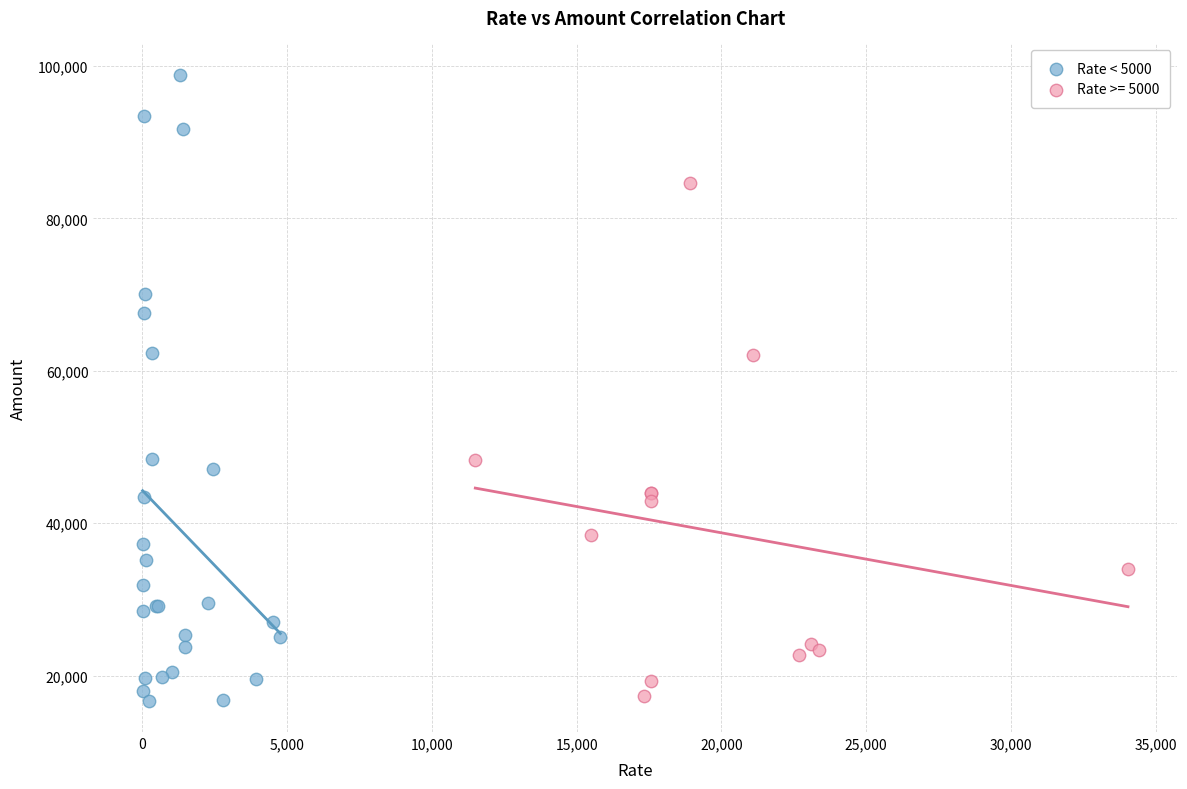

Which series has the widest spread of Y values?

Rate < 5000